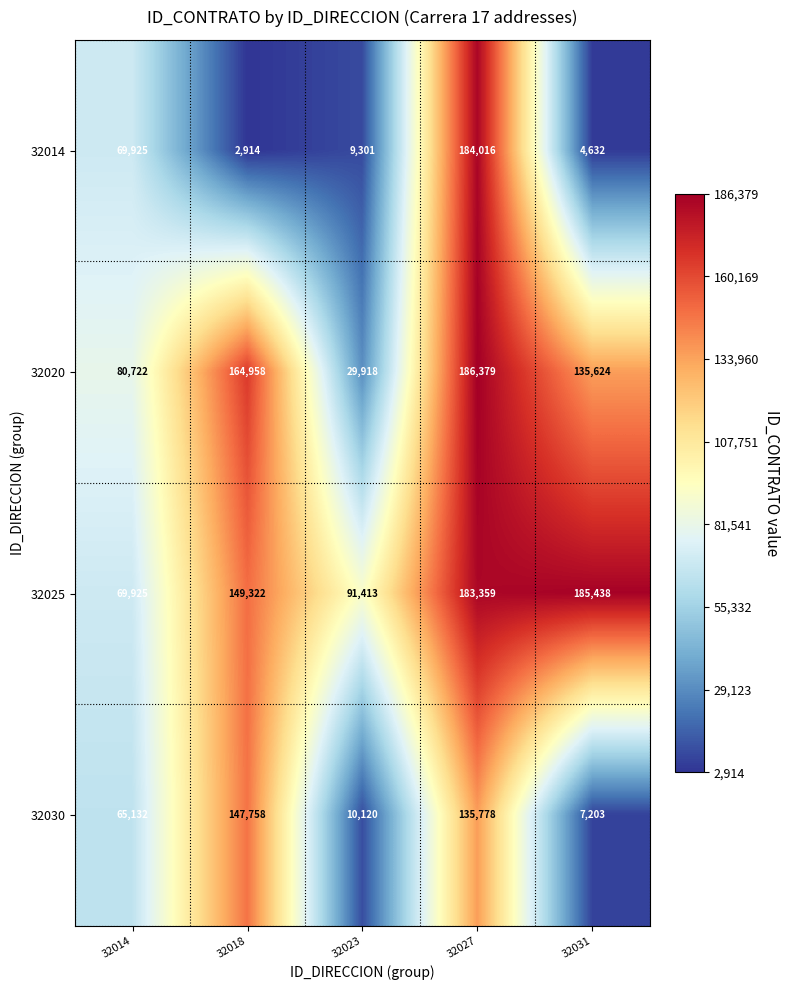

What is the difference between the maximum and minimum values in the 32020 series?

156461